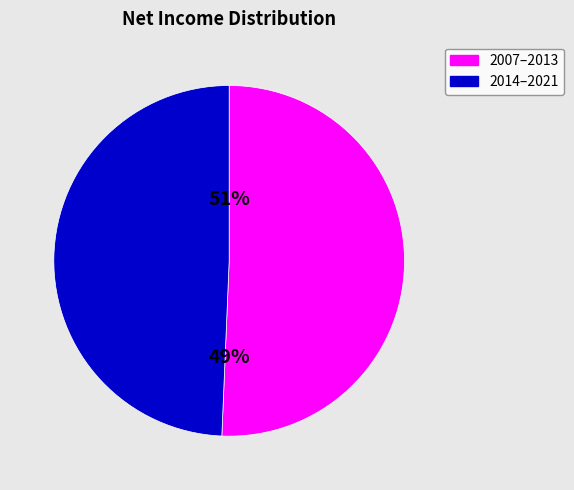

The 2011 slice represents 1% of the pie. True or false?

False